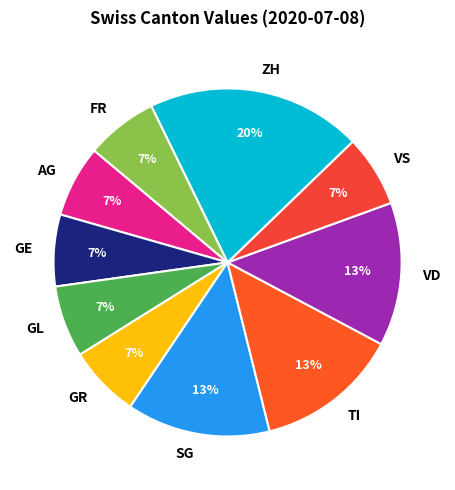

Combined, do SG and AG account for over 50%?

No